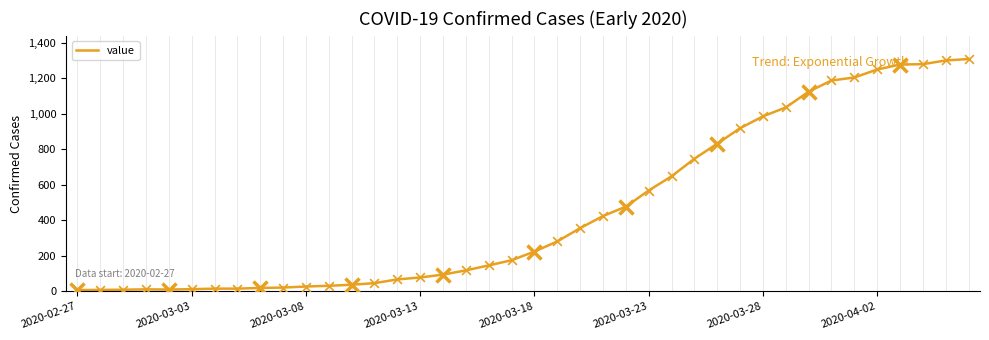

Approximately how many times larger is the value at 8 compared to 14?

0.3